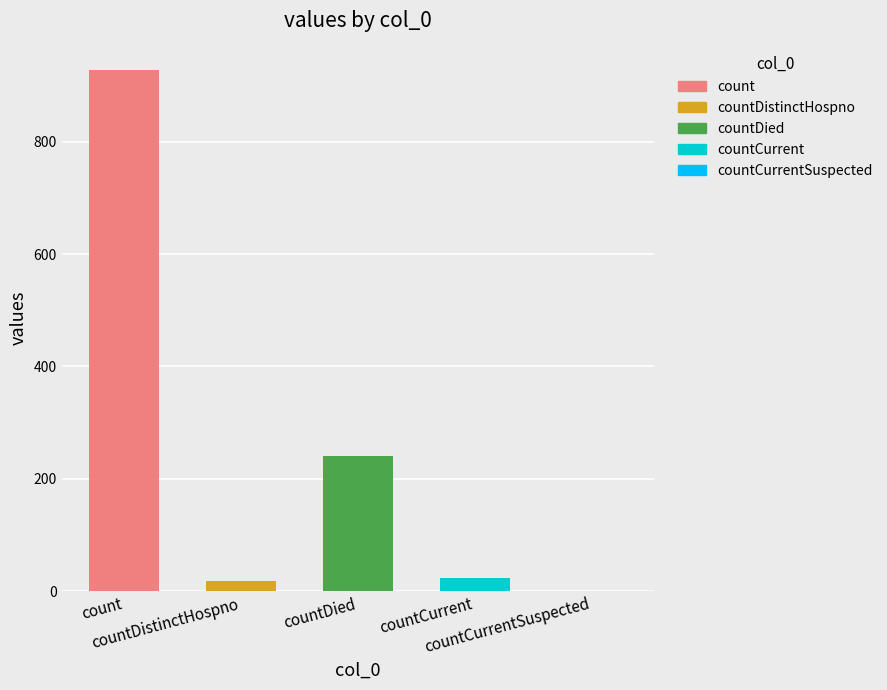

The chart shows a value of 23 at countCurrent. True or false?

True